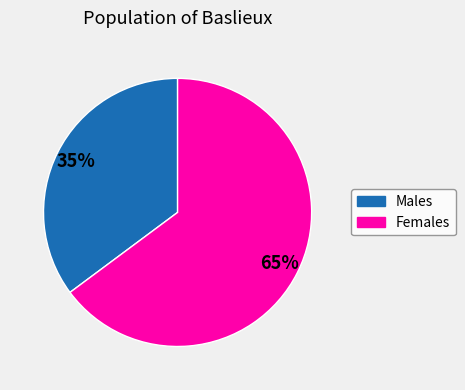

Rank the categories by value from lowest to highest.

Males, Females